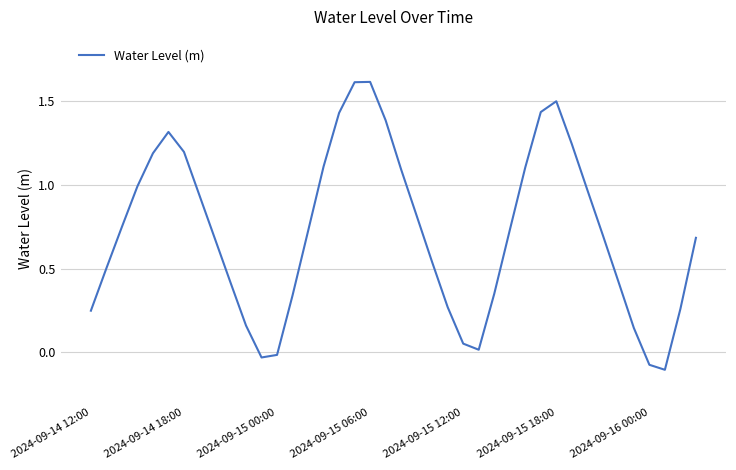

What is the maximum value shown in the chart?

1.6